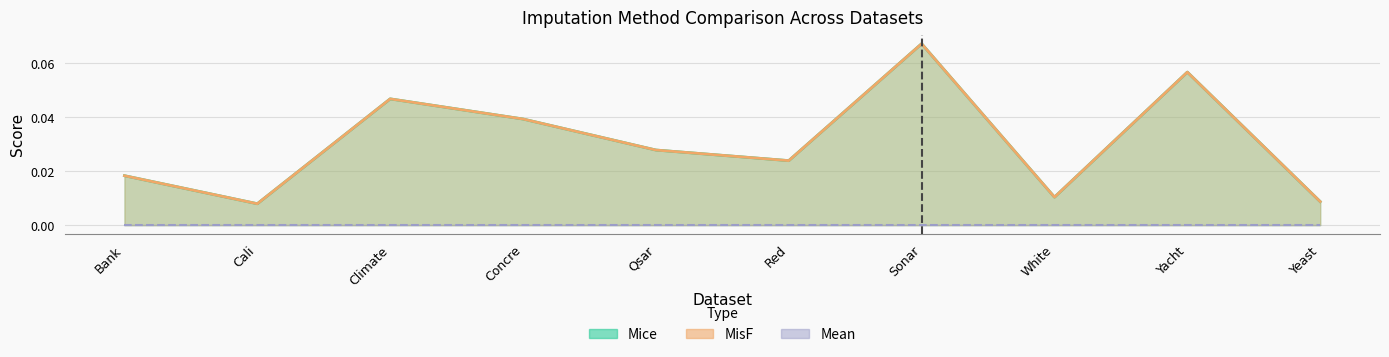

What is the sum of the Mice values at Yacht and Qsar?

0.1